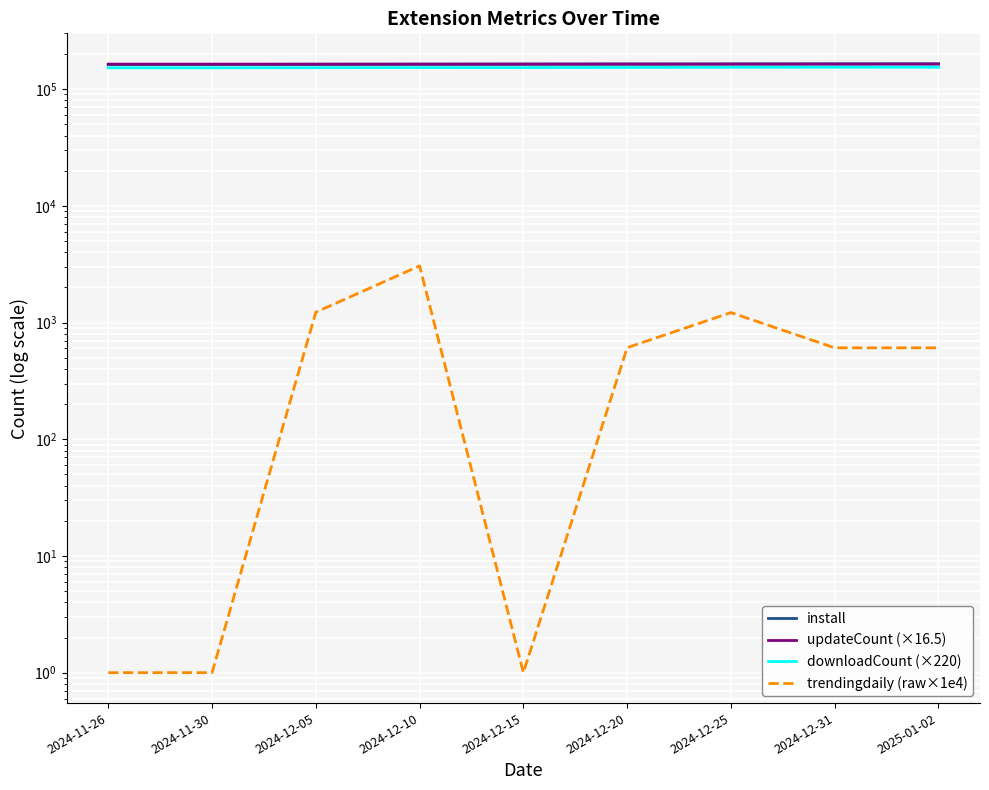

At which label does downloadCount (×220) first exceed 152900?

2024-12-20